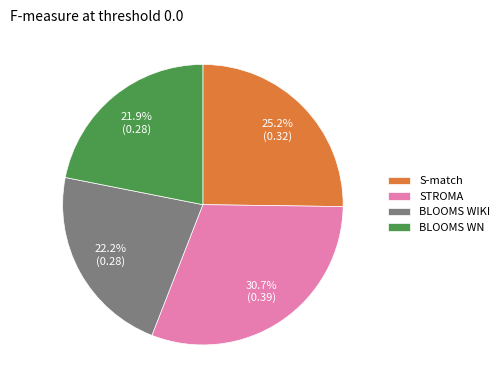

The BLOOMS WIKI slice represents 15% of the pie. True or false?

False